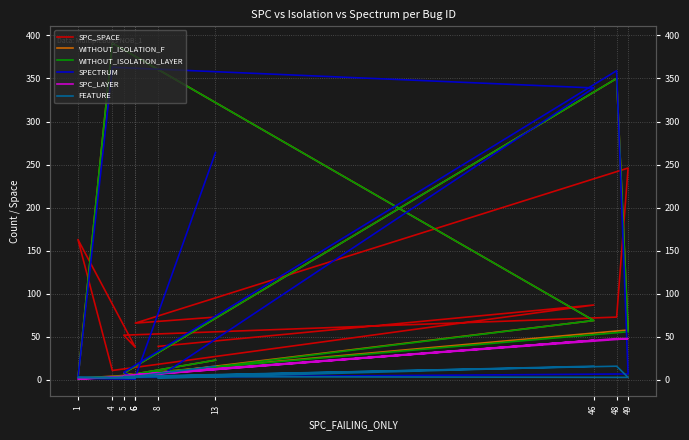

What is the value of the WITHOUT_ISOLATION_LAYER point at the 5th from the left?

8